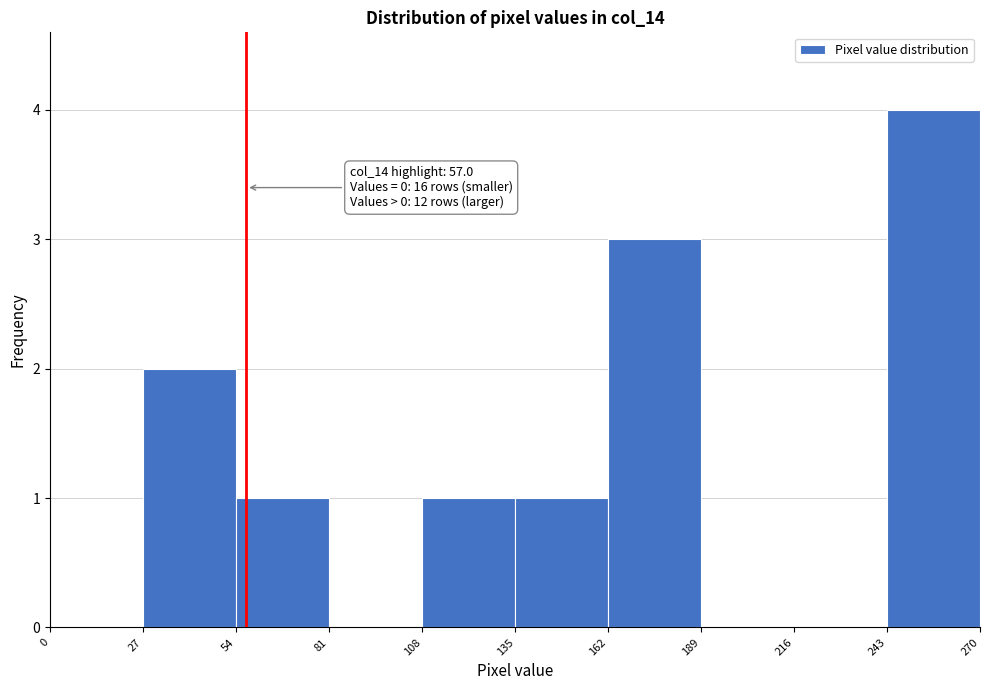

Which range on the x-axis has the tallest bar?

243 to 270